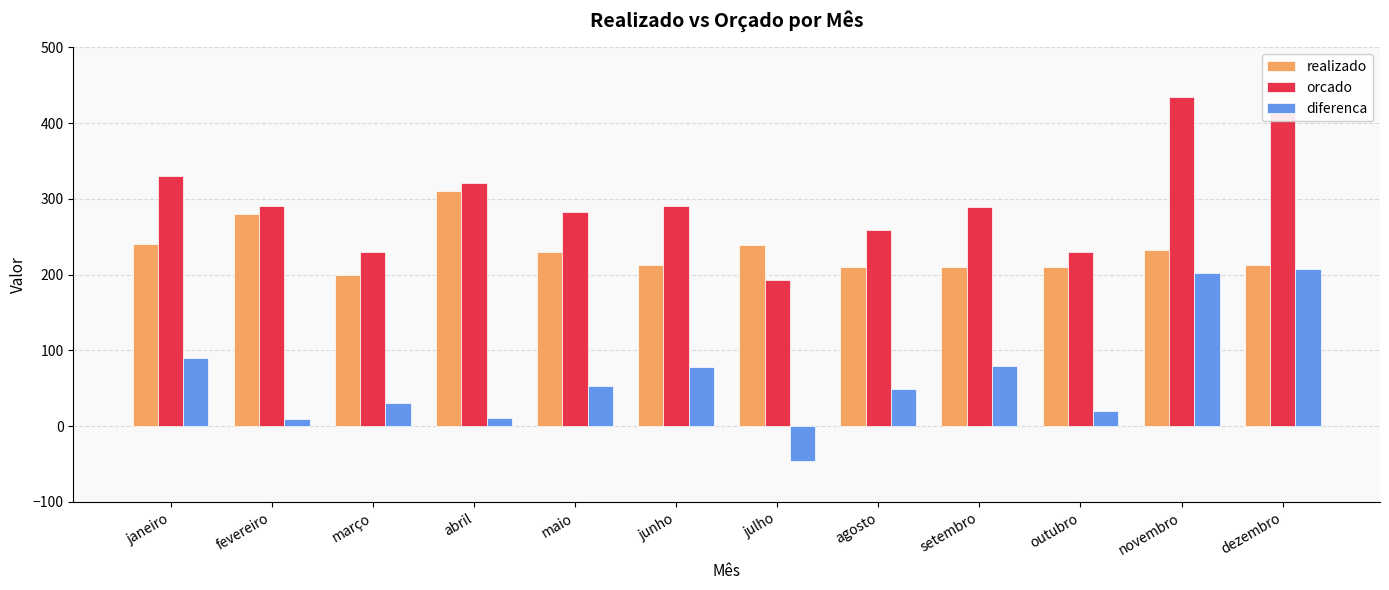

What is the difference between the highest and lowest values at março?

200